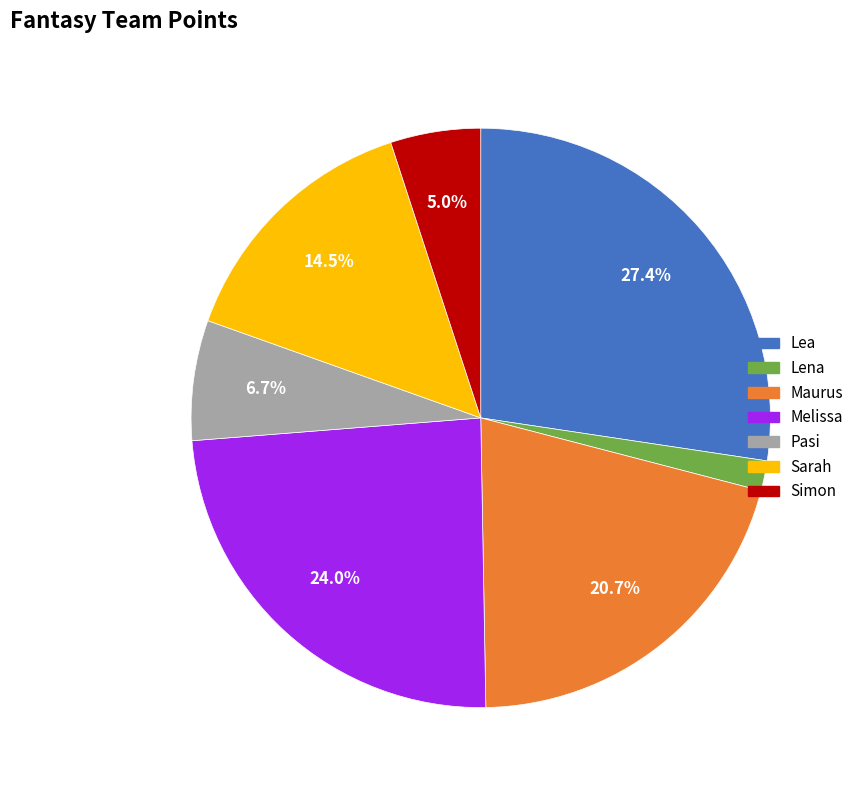

What is the largest slice in the pie chart?

Lea